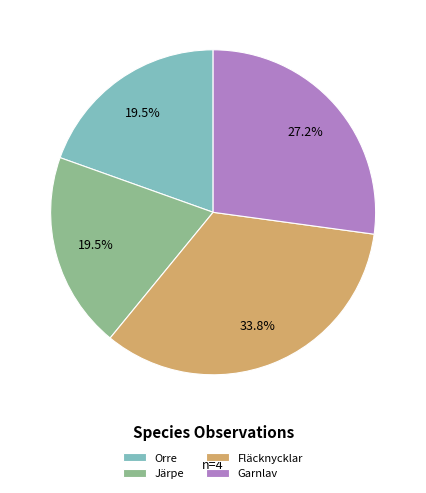

Which category has the biggest portion of the pie?

Fläcknycklar